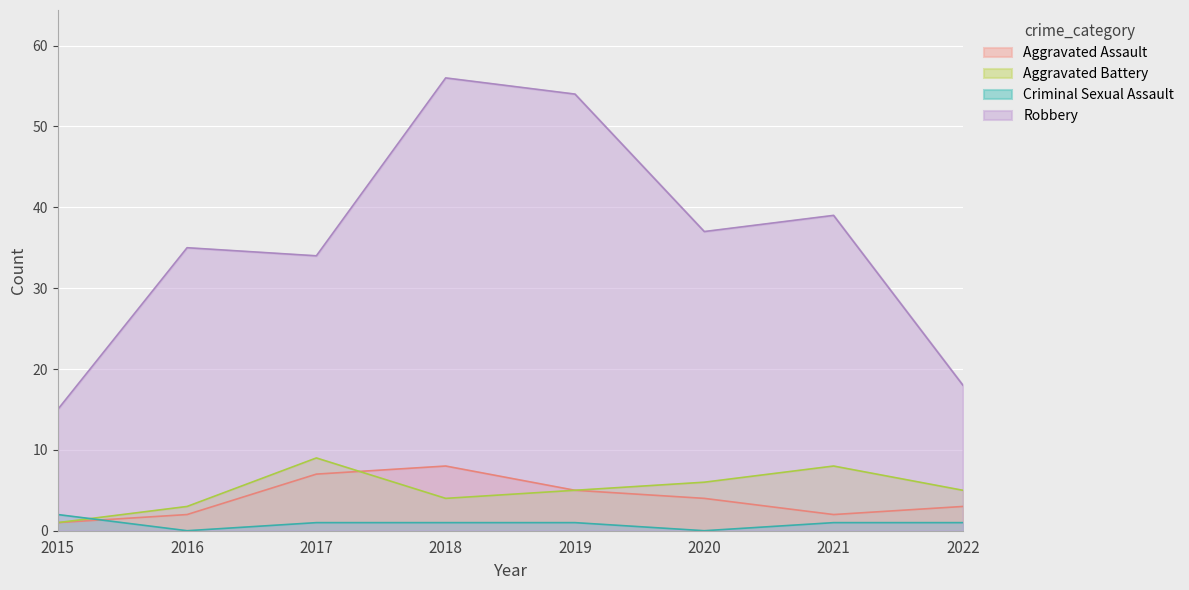

True or false: Criminal Sexual Assault has a value of 0 at 2019.

False